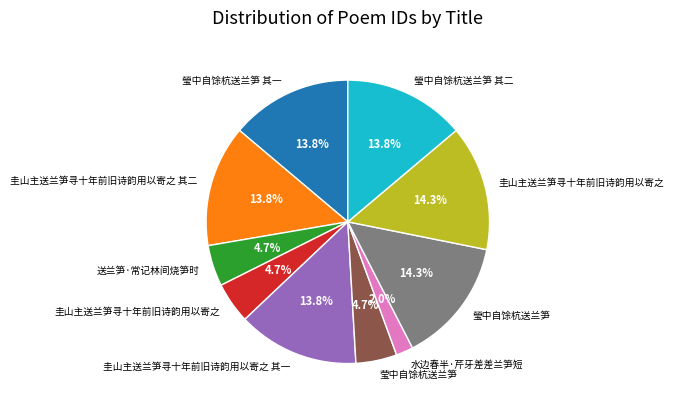

Count the number of slices in the pie.

10